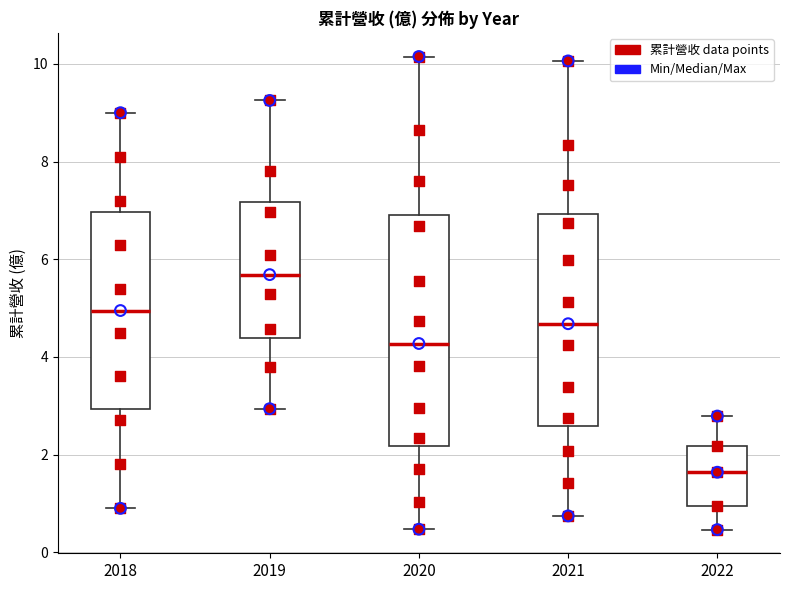

Where is the lower edge of the box at x = 2021 on the y-axis? The values are not printed on the chart, so give them approximately, as read against the axis.

2.6